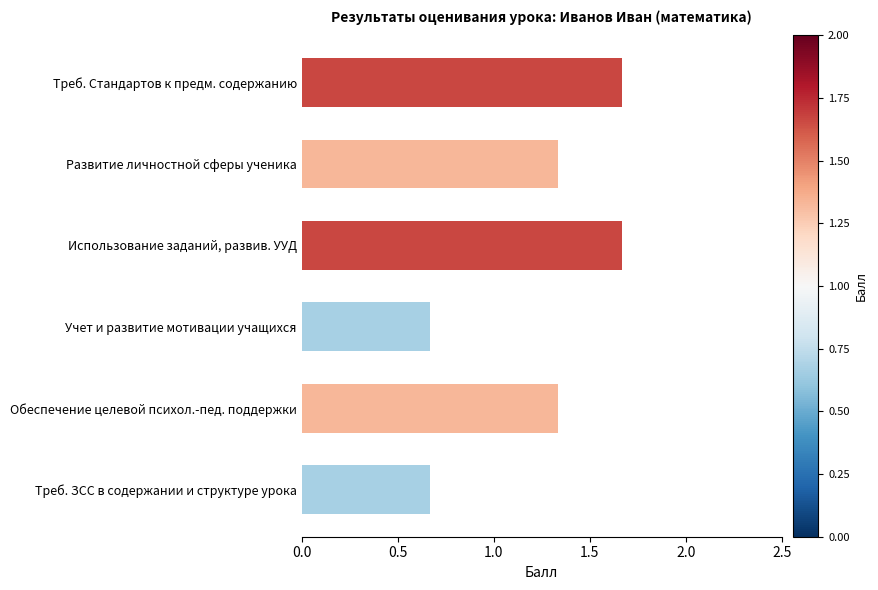

Is it true that the value at Развитие личностной сферы ученика is 0.9?

False